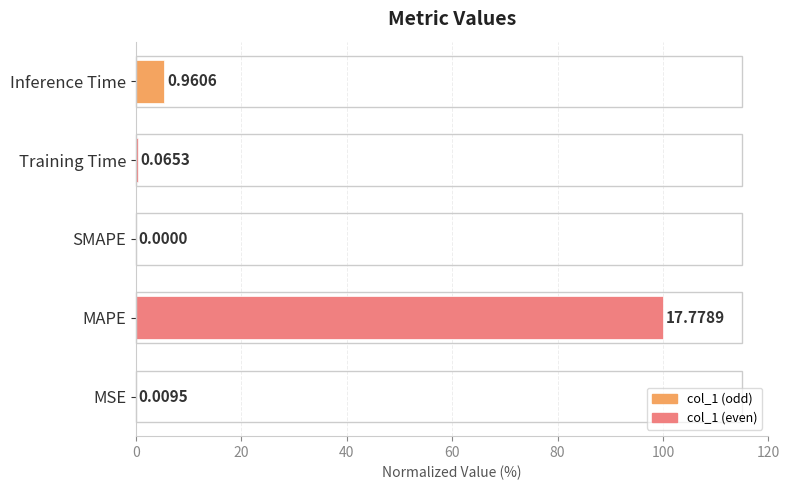

Which has a higher value, MAPE or Inference Time?

MAPE